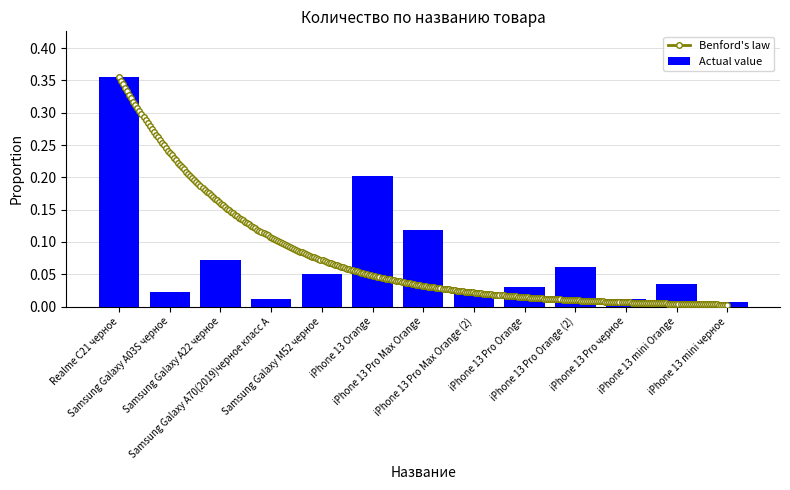

Are the bars grouped side by side (vs. stacked)?

No